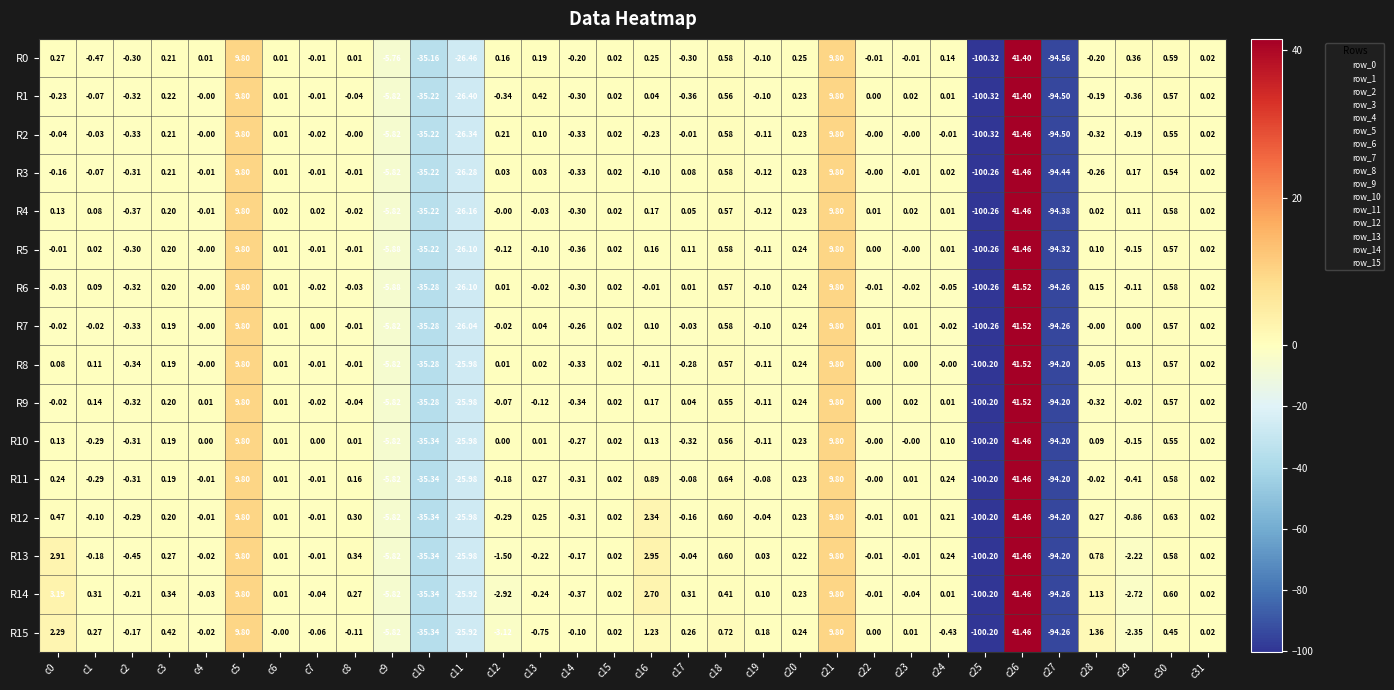

Is the value of R2 at c23 greater than the value of R0 at c20?

No